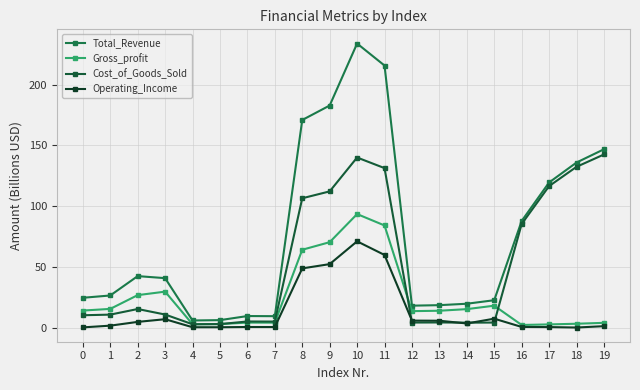

Reading left to right, list all the values displayed in this chart.

Total_Revenue: 24.9	26.7	42.6	41.0	6.2	6.5	9.8	9.7	170.9	182.8	233.7	215.6	18.4	18.8	20.0	22.9	88.0	119.6	136.0	146.8
Gross_profit: 14.4	15.7	27.0	29.9	3.1	3.3	4.5	4.4	64.3	70.5	93.6	84.3	13.9	14.2	15.5	18.4	2.5	3.0	3.5	4.3
Cost_of_Goods_Sold: 10.5	11.0	15.6	11.1	3.1	3.2	5.4	5.3	106.6	112.3	140.1	131.4	4.5	4.6	4.4	4.5	85.5	116.6	132.4	142.6
Operating_Income: 0.5	2.0	5.0	7.3	0.7	0.7	0.9	0.8	49.0	52.5	71.2	60.0	6.1	6.0	3.8	7.7	0.9	0.8	0.4	1.5